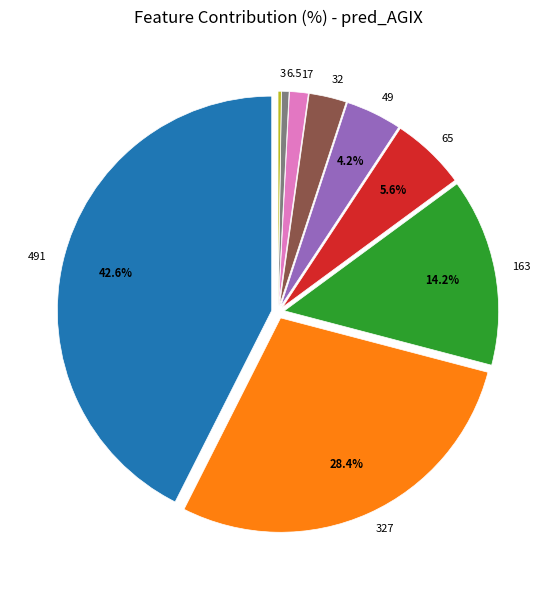

Does 17 represent more than half of the total?

No